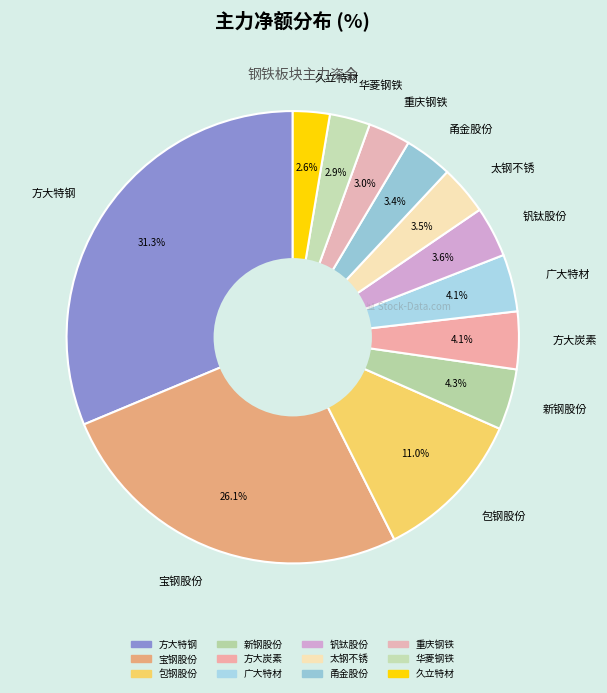

To the nearest percent, what is the average slice percentage?

8%